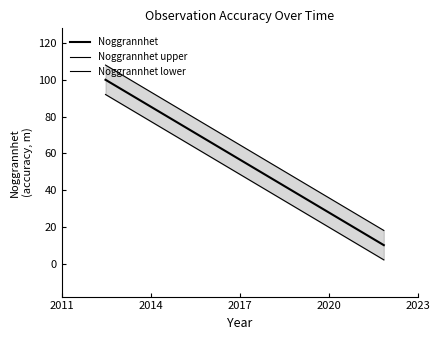

What is the sum of all Noggrannhet upper values?

342